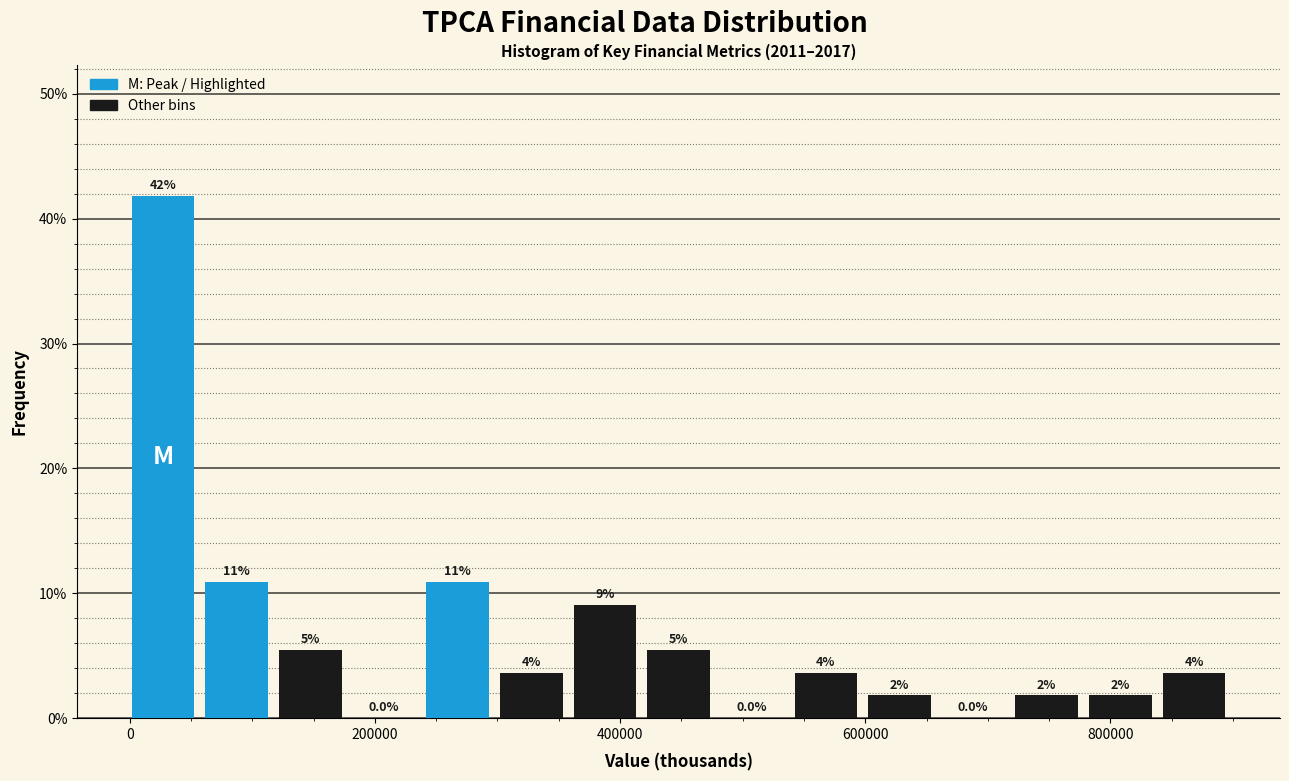

Around what value on the x-axis is the tallest bar? Give the approximate position of its centre, as read against the axis.

20000